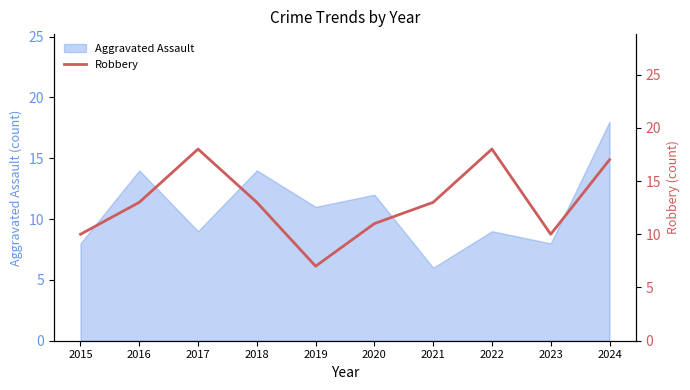

At which label does Aggravated Assault reach its peak?

2024